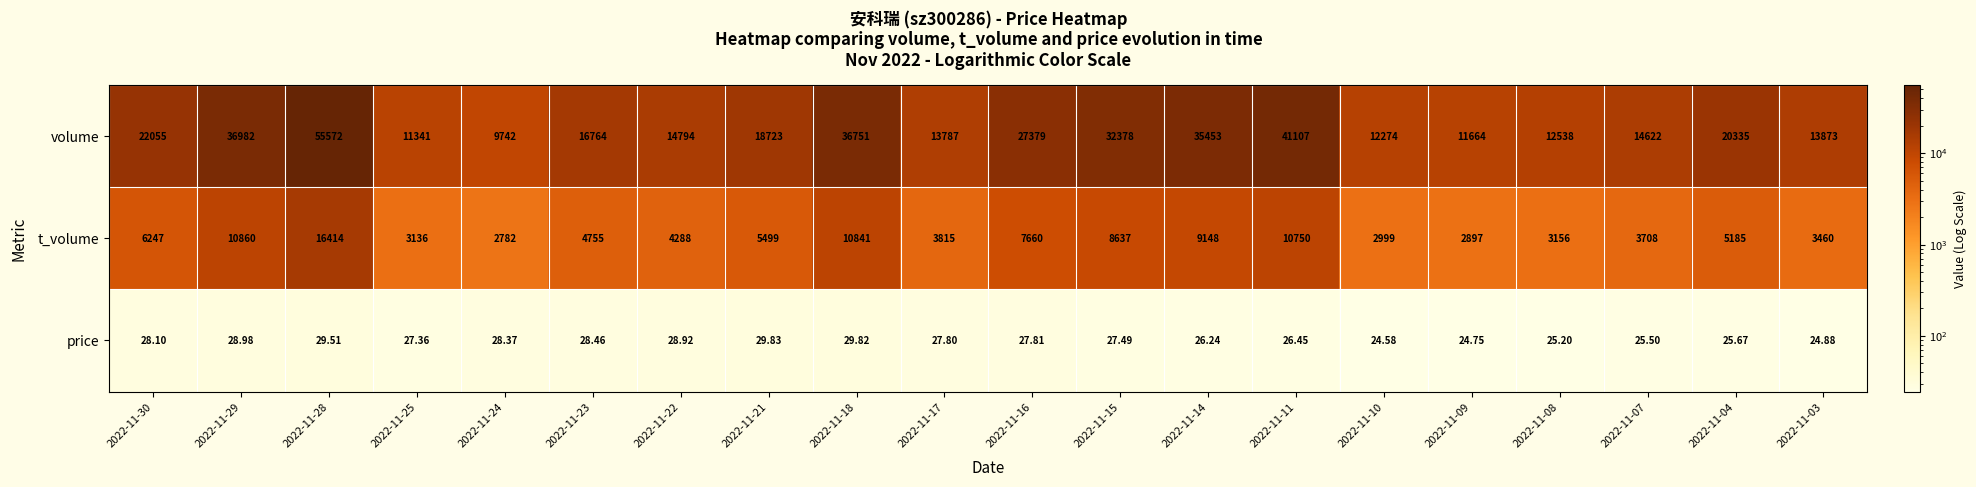

Is the value of t_volume at 2022-11-25 greater than the value of price at 2022-11-03?

Yes